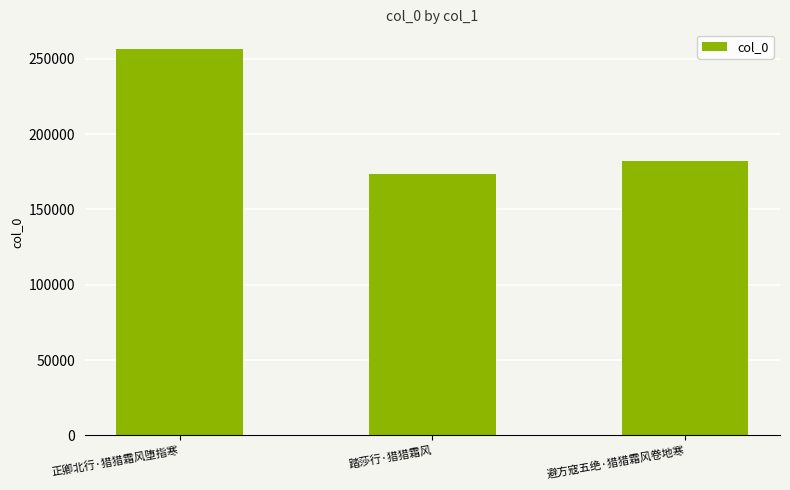

What is the sum of the values at 踏莎行·猎猎霜风 and 正卿北行·猎猎霜风堕指寒?

430603